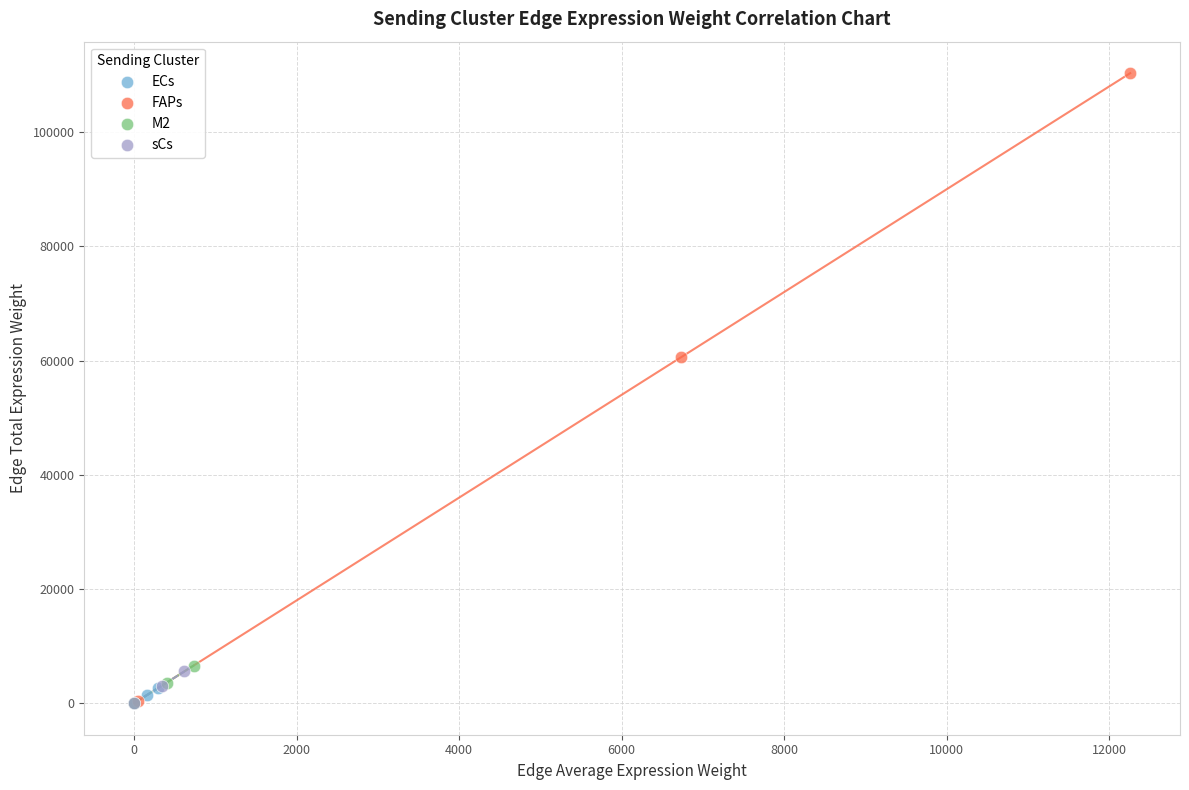

Which series reaches the maximum Y coordinate?

FAPs